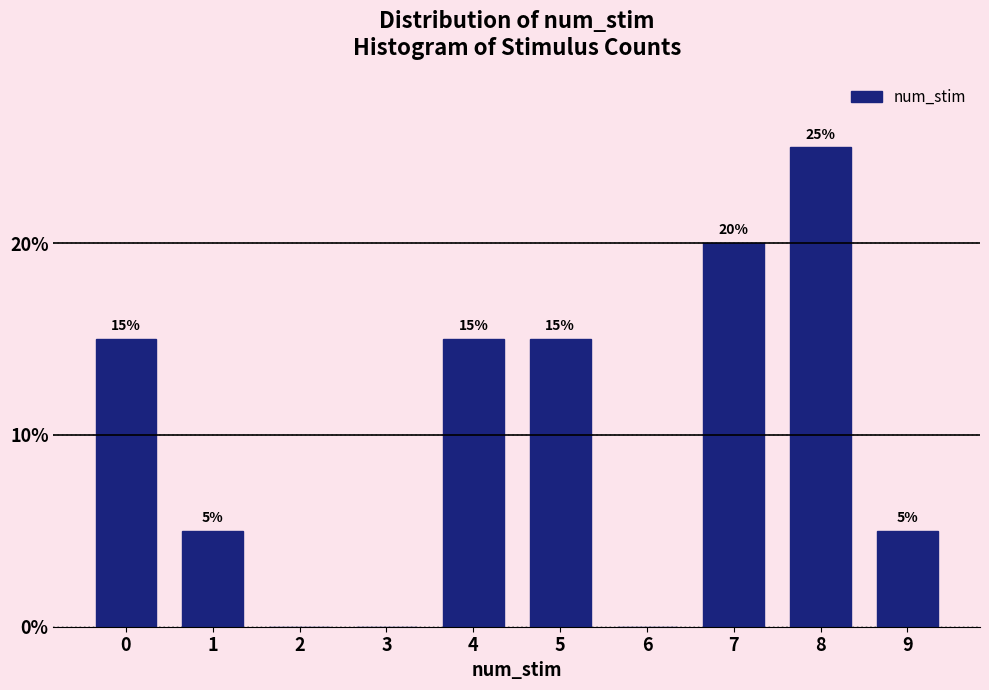

Reading right to left, transcribe all the data shown in this chart.

9=5	8=25	7=20	6=0	5=15	4=15	3=0	2=0	1=5	0=15